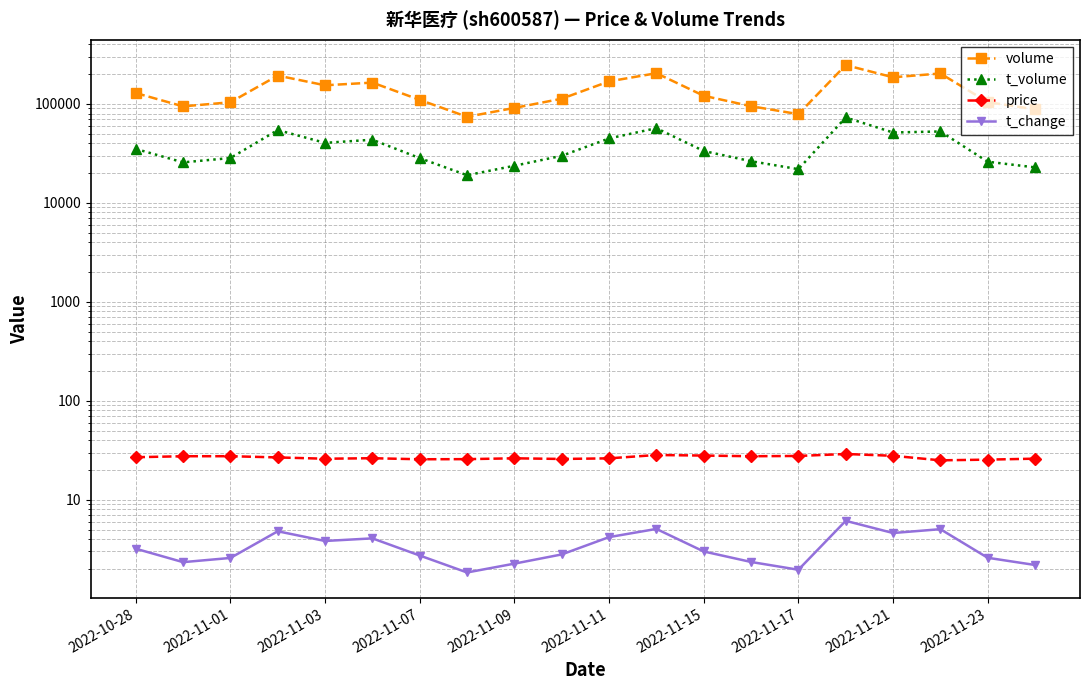

What is the difference between the maximum and minimum values in the t_volume series?

53970.0